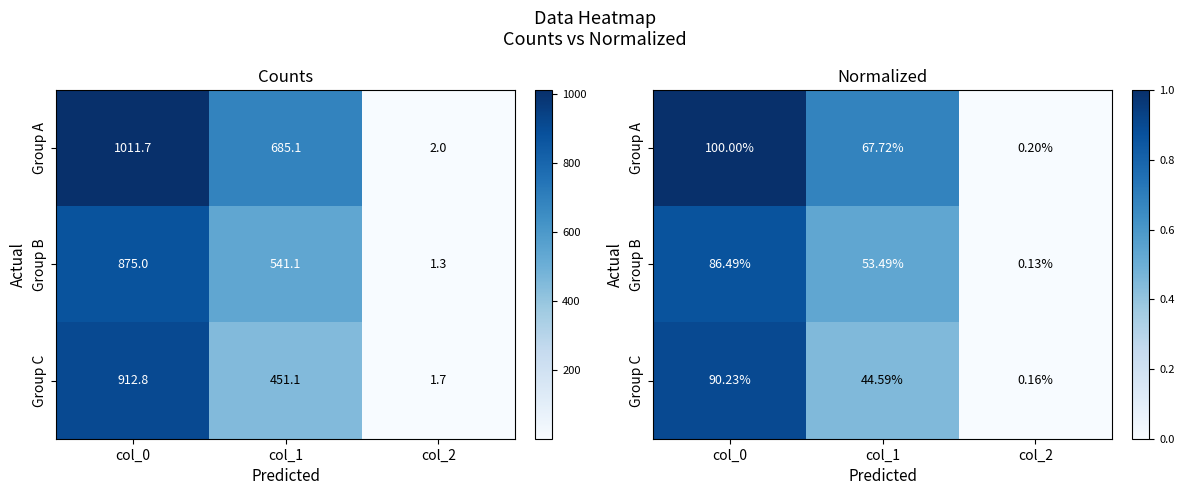

Which has a higher value, col_0 or col_2?

col_0